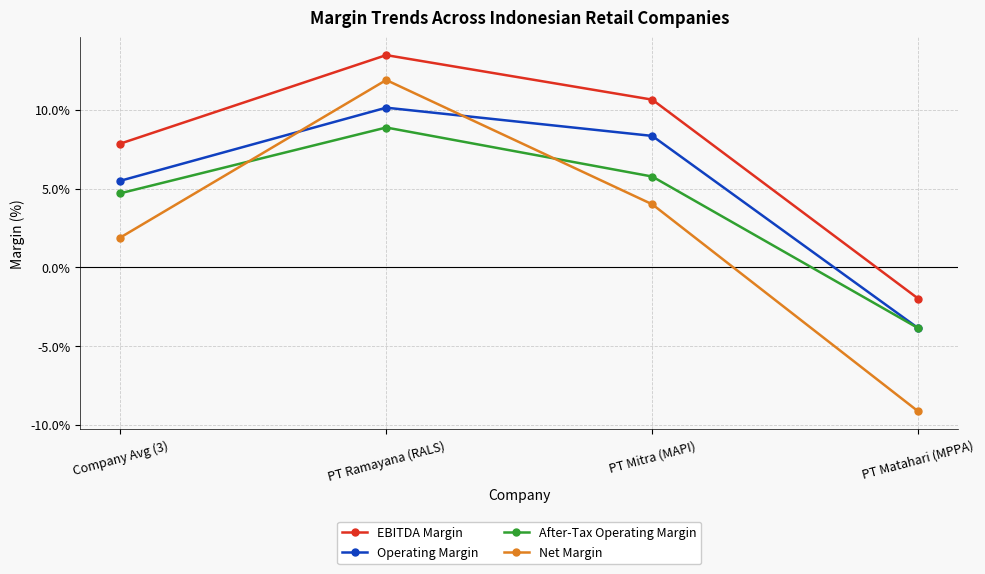

How many lines are shown in the chart?

4